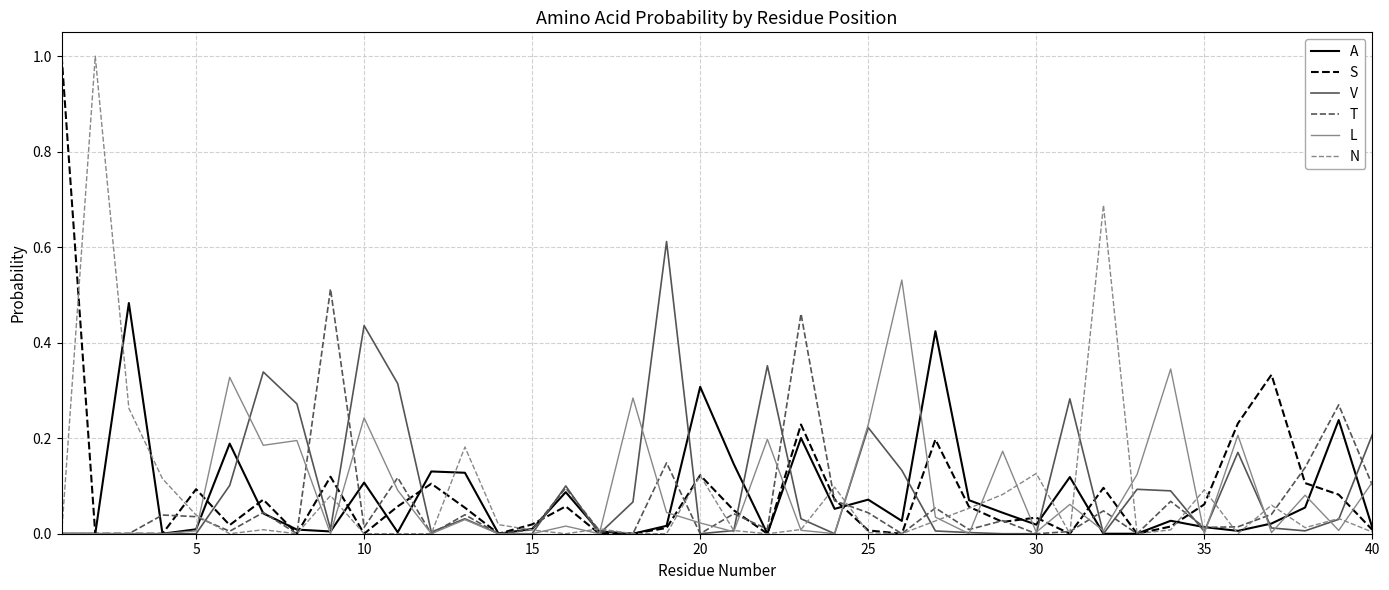

What are all the series names shown in the legend?

A, S, V, T, L, N